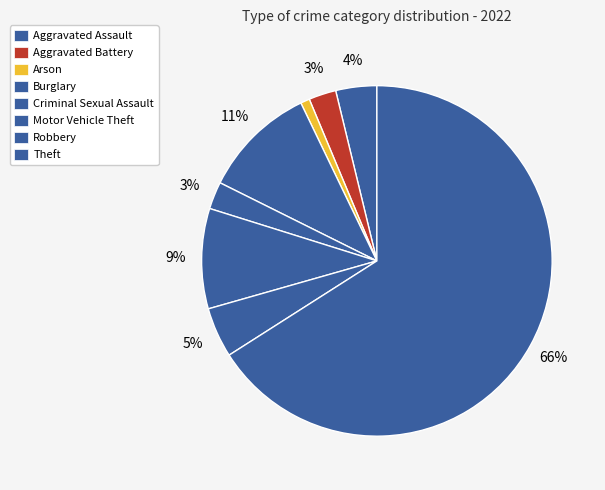

To the nearest percent, what is the average slice percentage?

12%